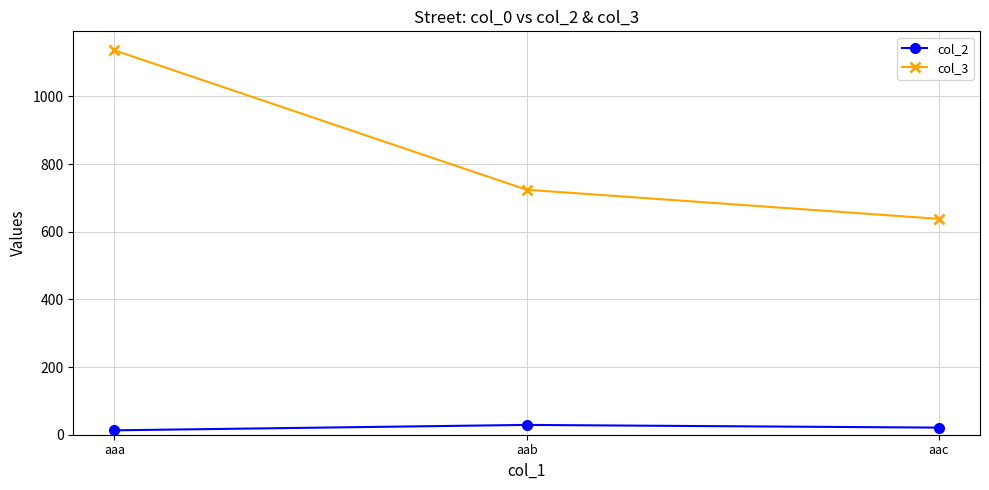

How many col_2 values are between 13 and 29?

3